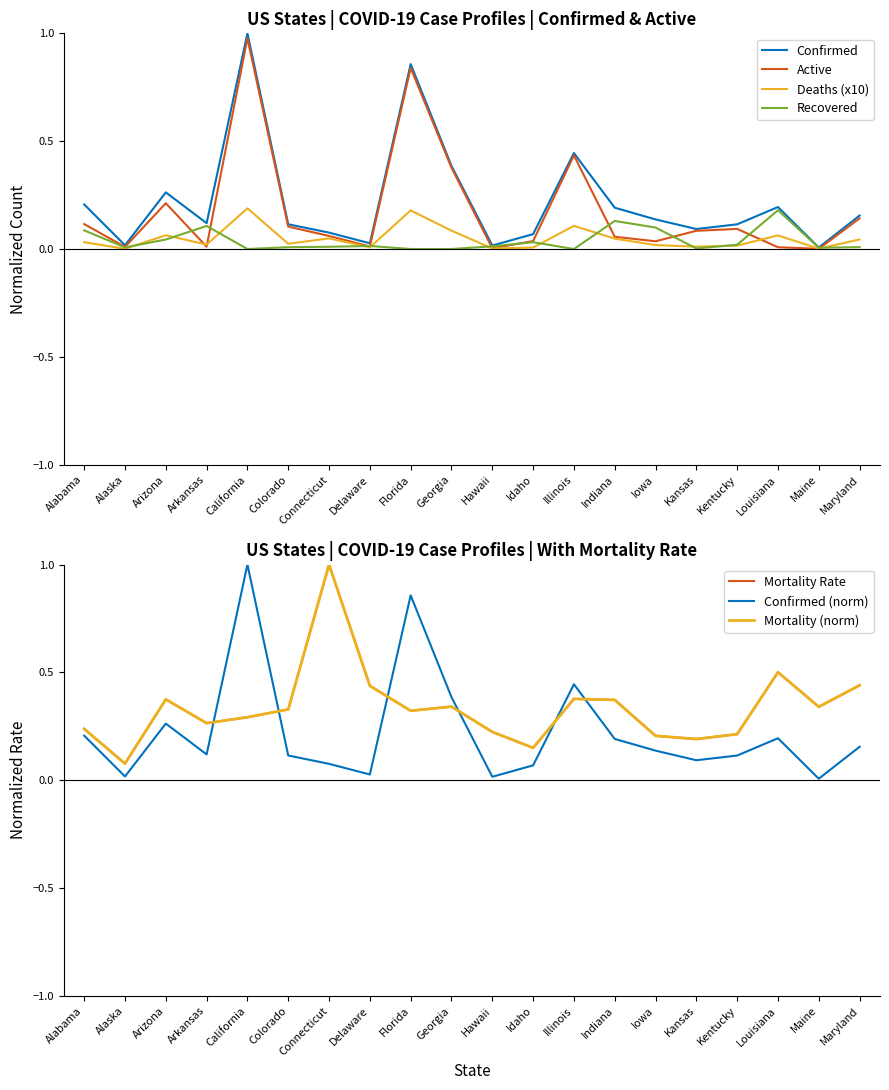

Is the value of Confirmed at Connecticut greater than the value of Deaths at Alaska?

Yes